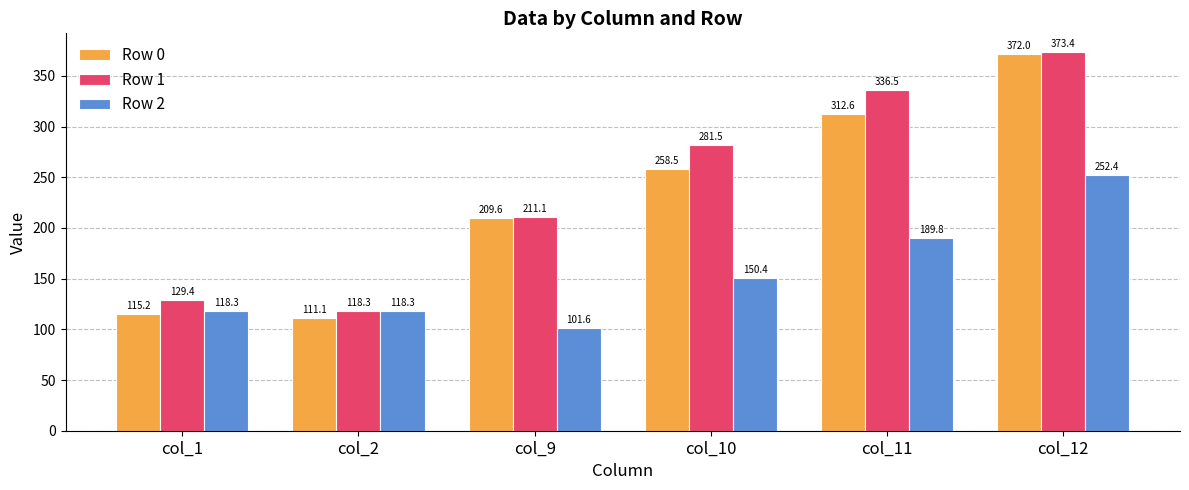

Reading left to right, list all the values displayed in this chart.

Row 0: col_1=115.2	col_2=111.1	col_9=209.6	col_10=258.5	col_11=312.6	col_12=372.0
Row 1: col_1=129.4	col_2=118.3	col_9=211.1	col_10=281.5	col_11=336.5	col_12=373.4
Row 2: col_1=118.3	col_2=118.3	col_9=101.6	col_10=150.4	col_11=189.8	col_12=252.4